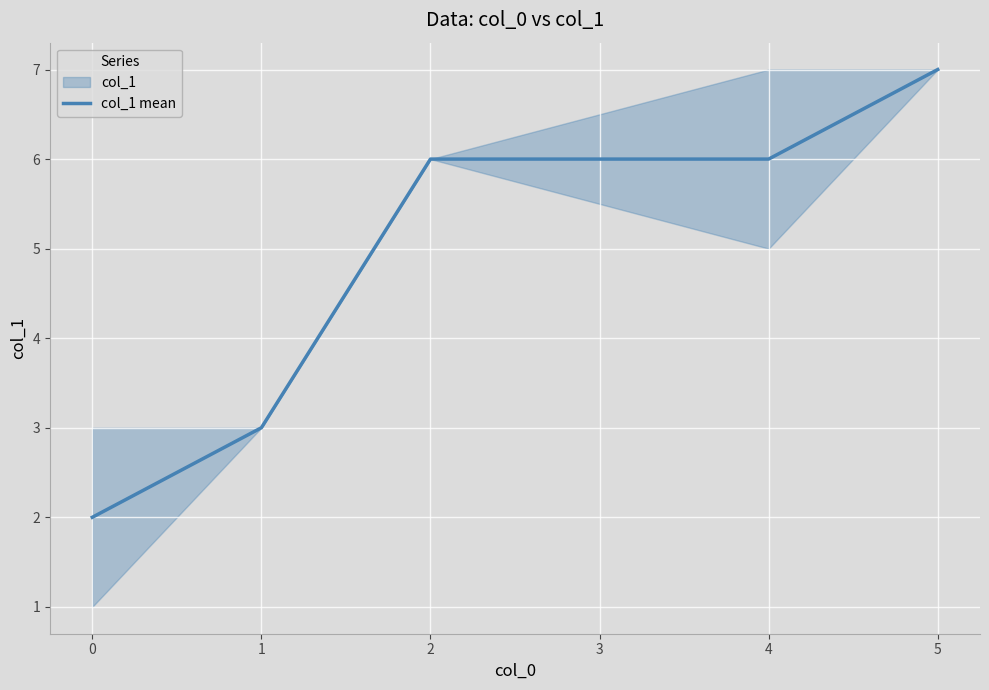

The col_1 mean series shows 9 at 4. True or false?

False